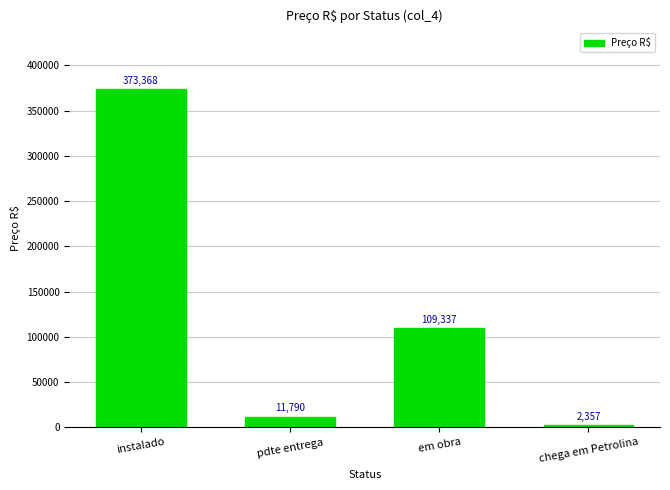

List the labels in order of value, smallest first.

chega em Petrolina, pdte entrega, em obra, instalado